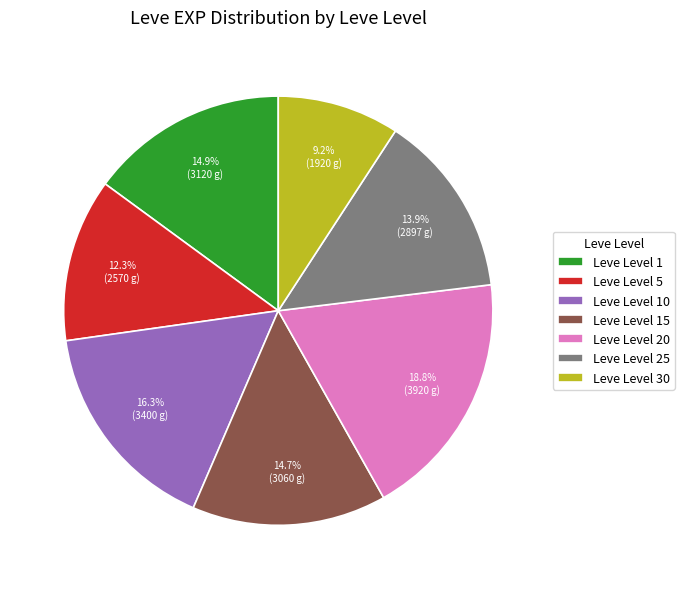

Do Leve Level 1 and Leve Level 20 together represent more than half of the pie?

No